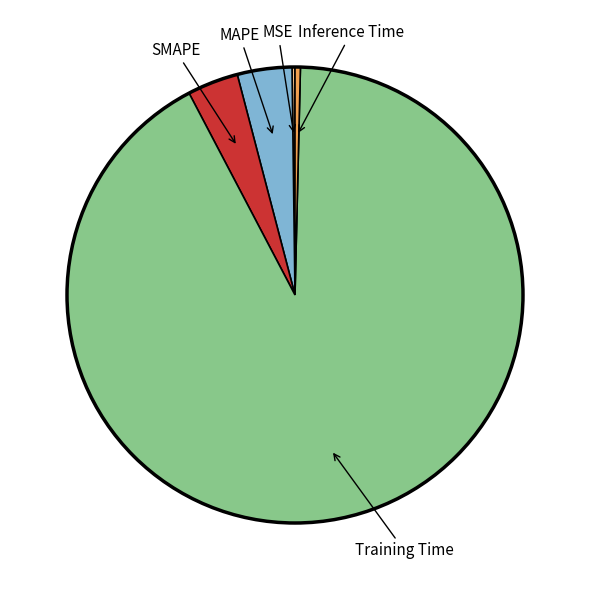

Which slice represents more than half of the pie?

Training Time